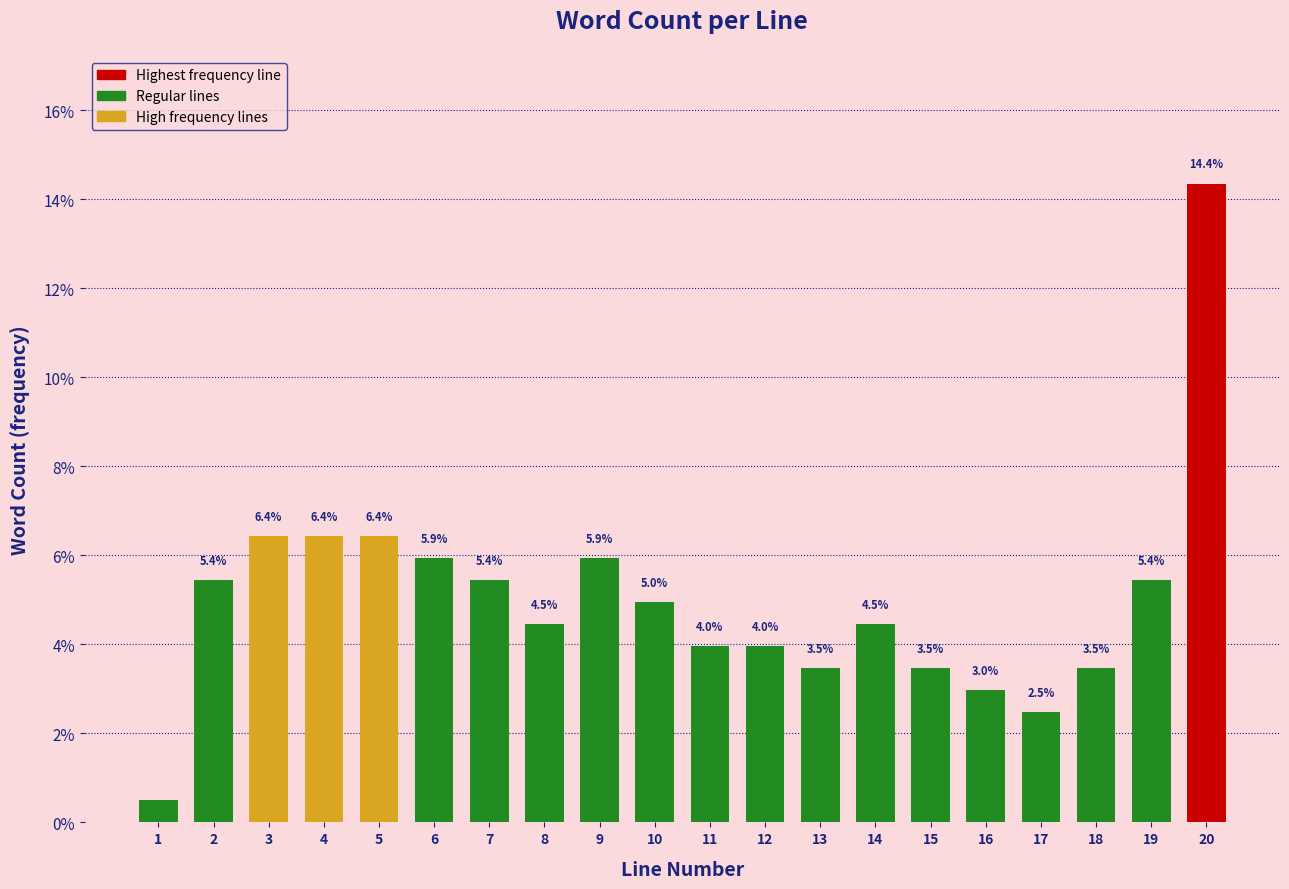

What is the greatest value displayed?

14.4